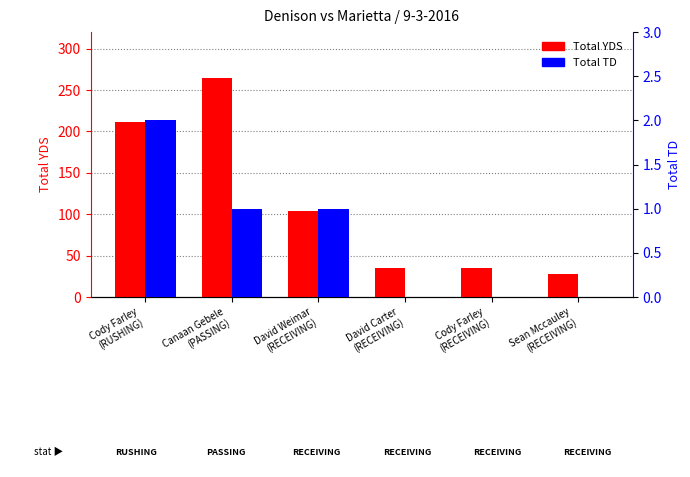

At which label is Total TD closest to 1?

Canaan Gebele
(PASSING)